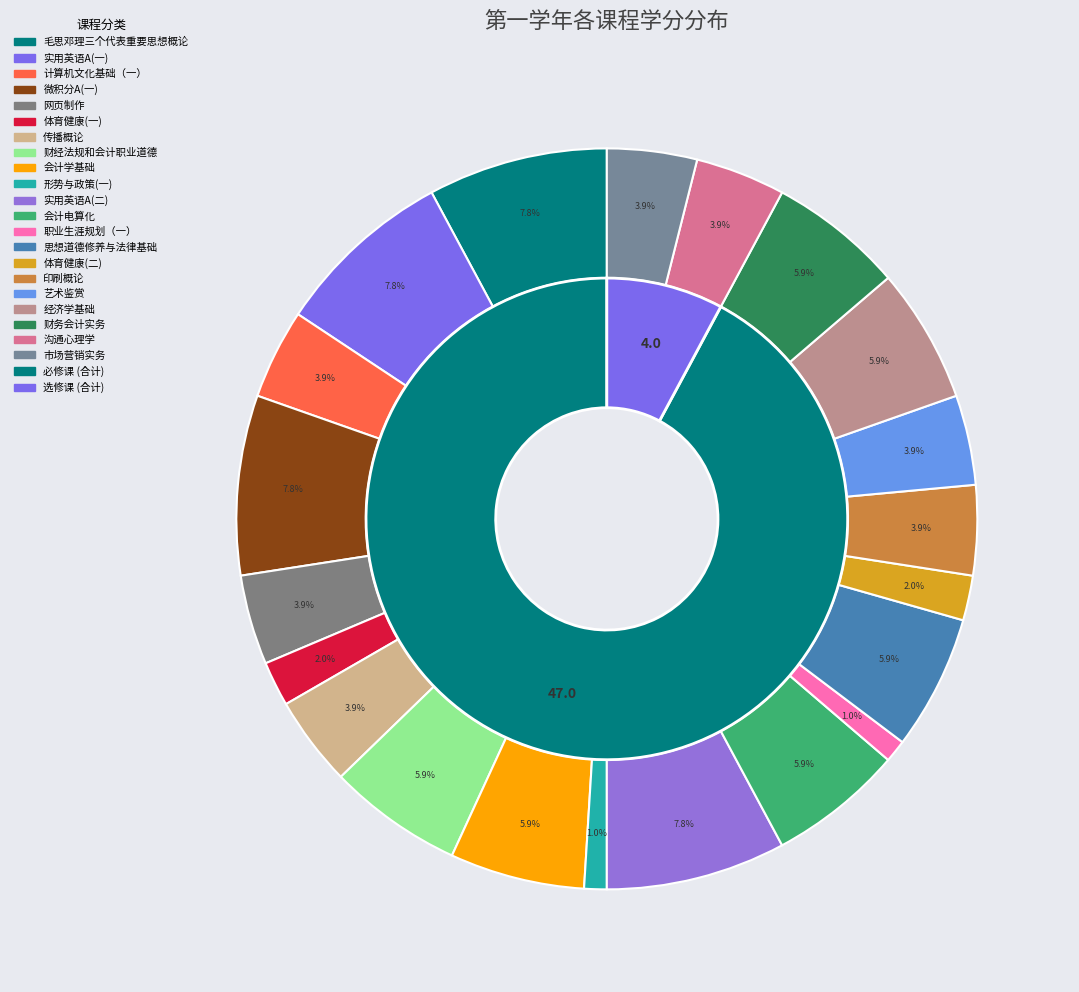

To the nearest percent, what is the difference between the 财务会计实务 and 实用英语A(一) slice percentages?

2%